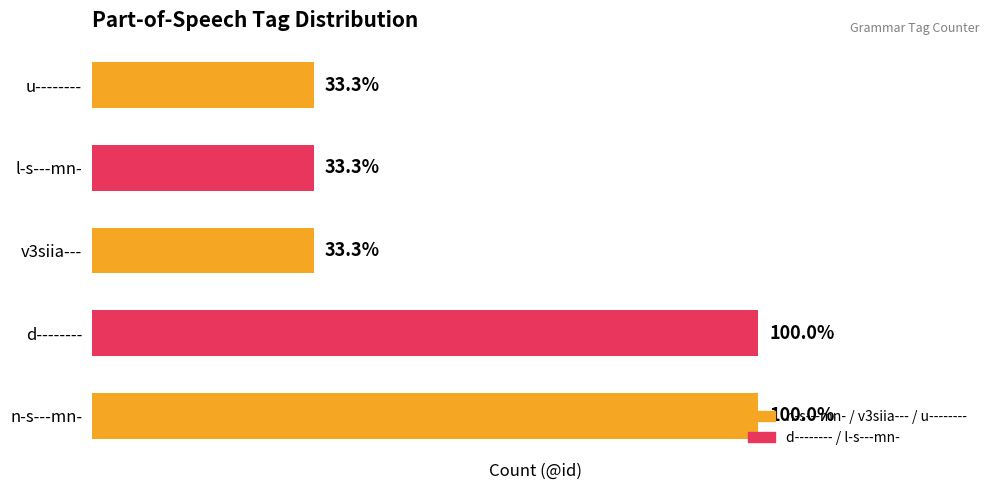

Does the chart contain stacked bars?

No